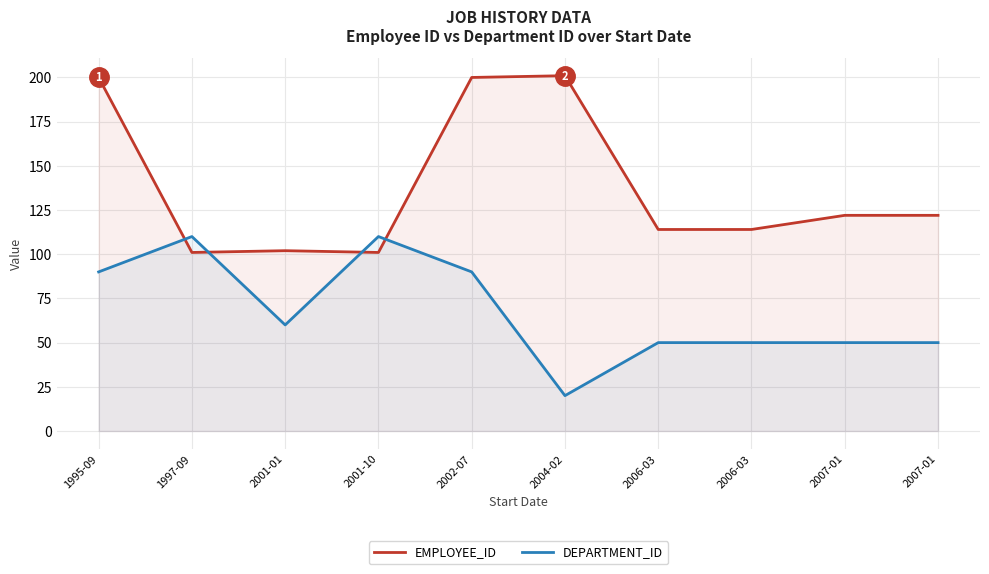

What are all the series names shown in the legend?

EMPLOYEE_ID, DEPARTMENT_ID